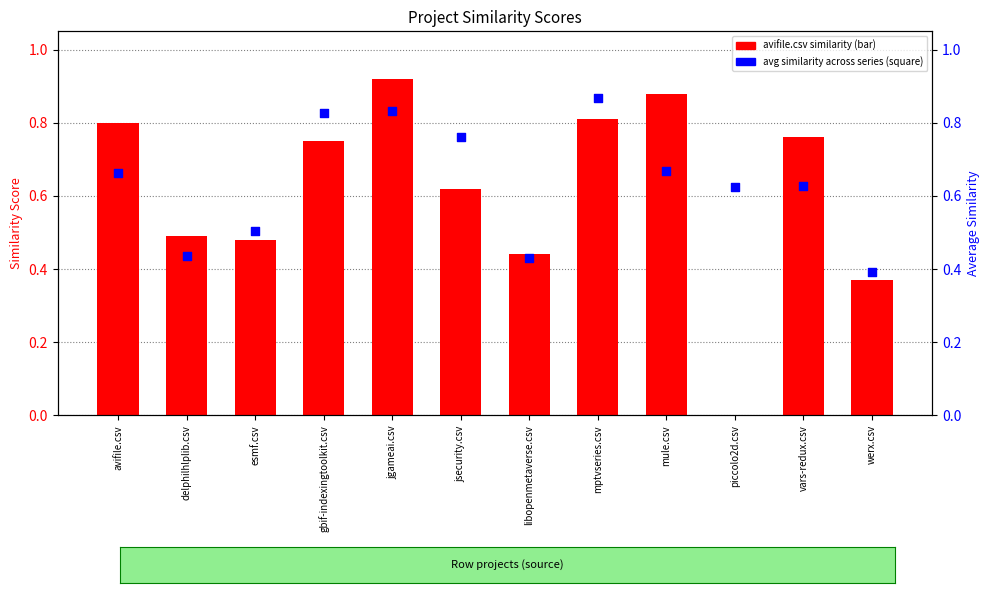

Is the value of avifile.csv similarity at esmf.csv greater than the value of avg similarity (all series) at delphilhlplib.csv?

Yes